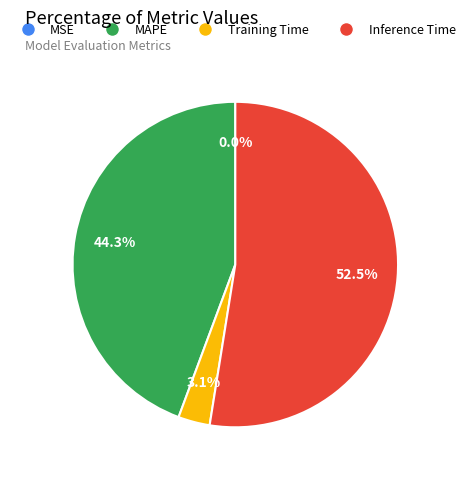

Which category has the biggest portion of the pie?

Inference Time